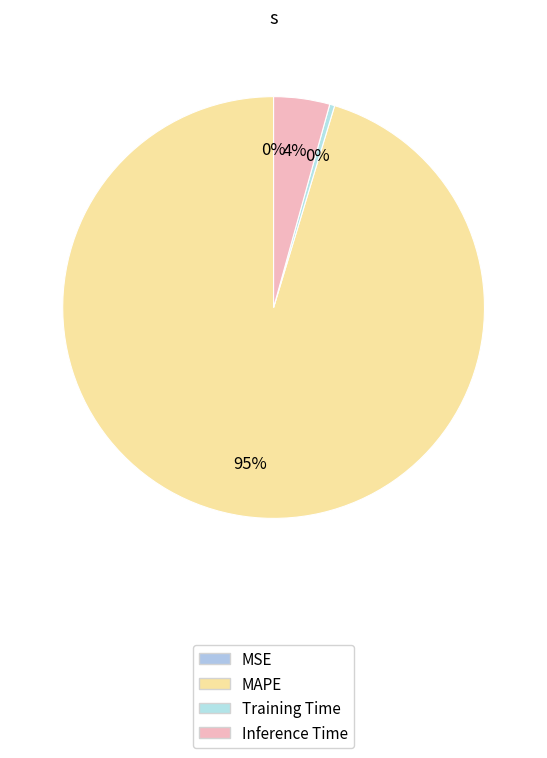

Rank the categories by value from highest to lowest.

MAPE, Inference Time, Training Time, MSE